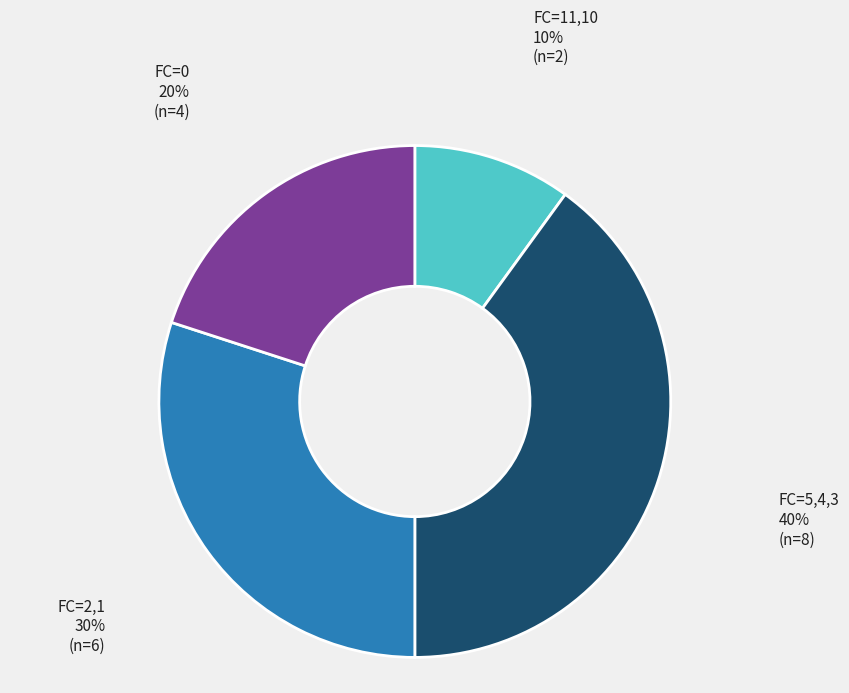

Is there any slice that represents more than half of the pie?

No